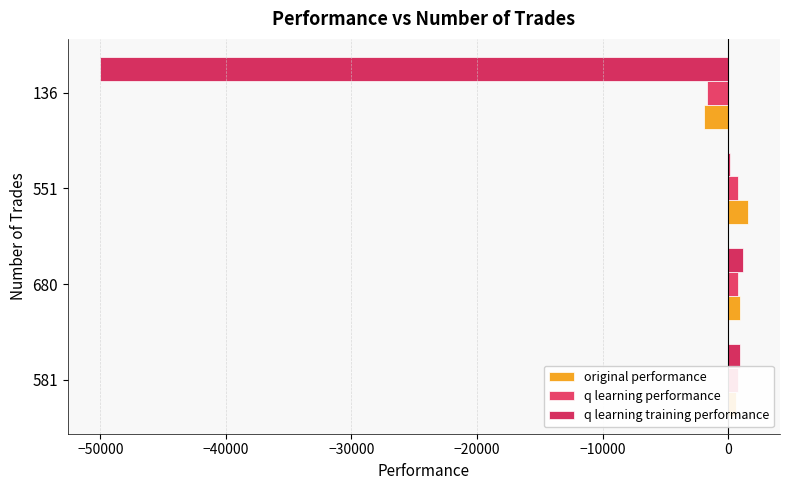

What value does the q learning performance series have at 136?

-1680.5